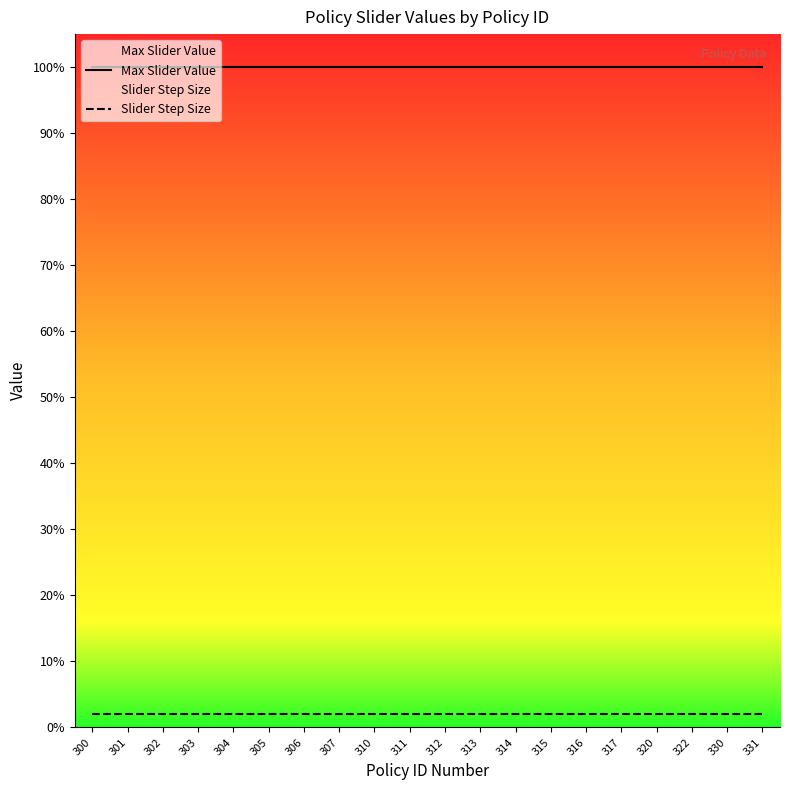

True or false: Max Slider Value and Slider Step Size intersect in this chart.

False